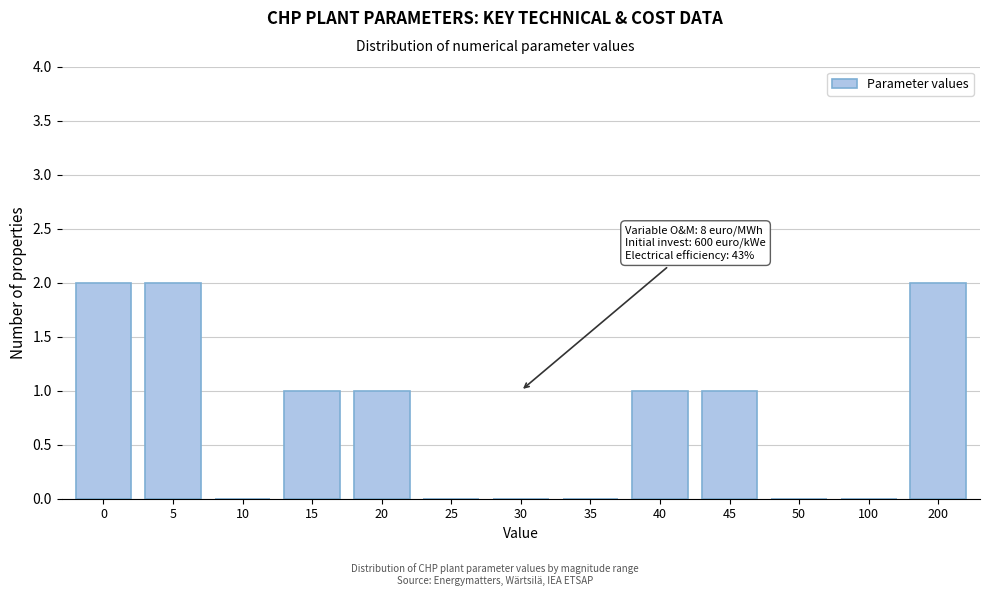

Reading left to right, transcribe all the data shown in this chart.

0=2	5=2	10=0	15=1	20=1	25=0	30=0	35=0	40=1	45=1	50=0	100=0	200=2